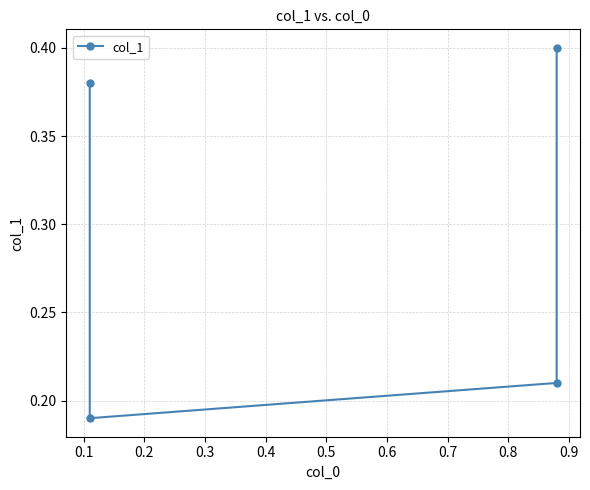

Where is the data nearest to the value 0?

0.1